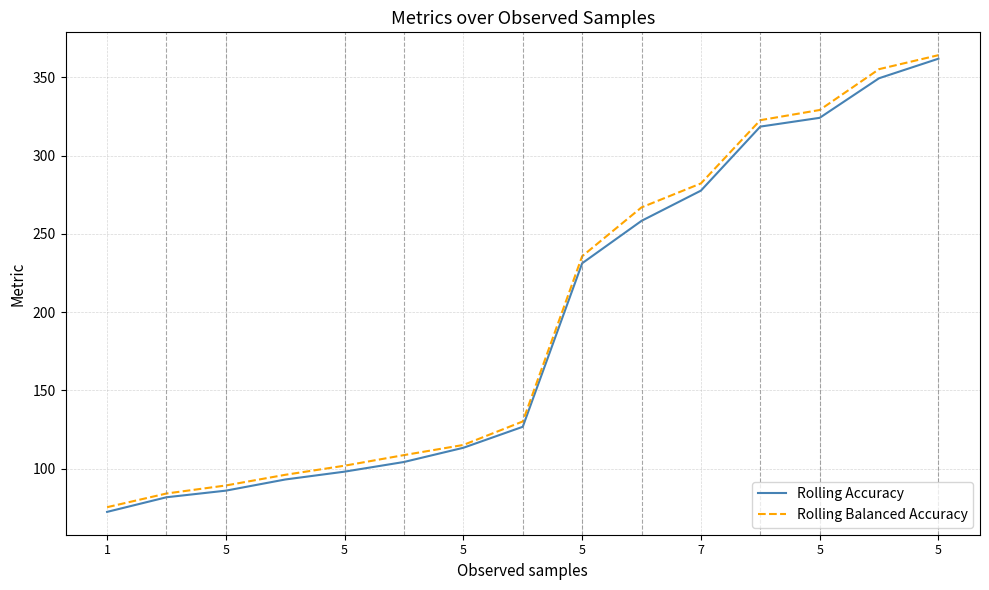

What is the highest value of the Rolling Balanced Accuracy series?

364.2